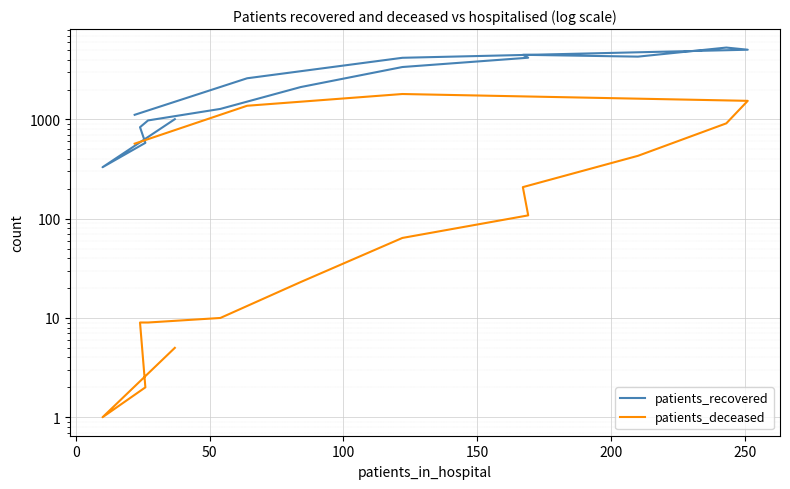

Which series has the largest total across all categories?

patients_recovered